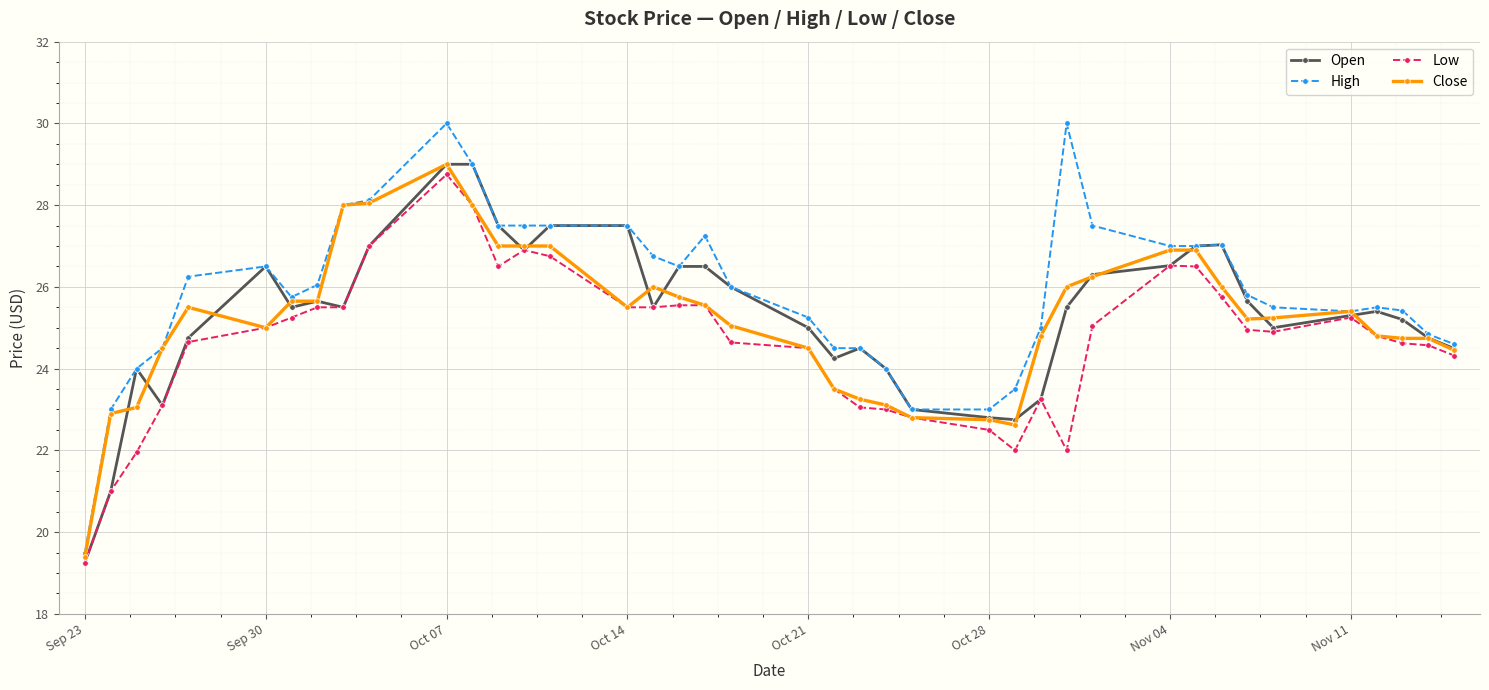

Is this an area chart (filled region under the line)?

No